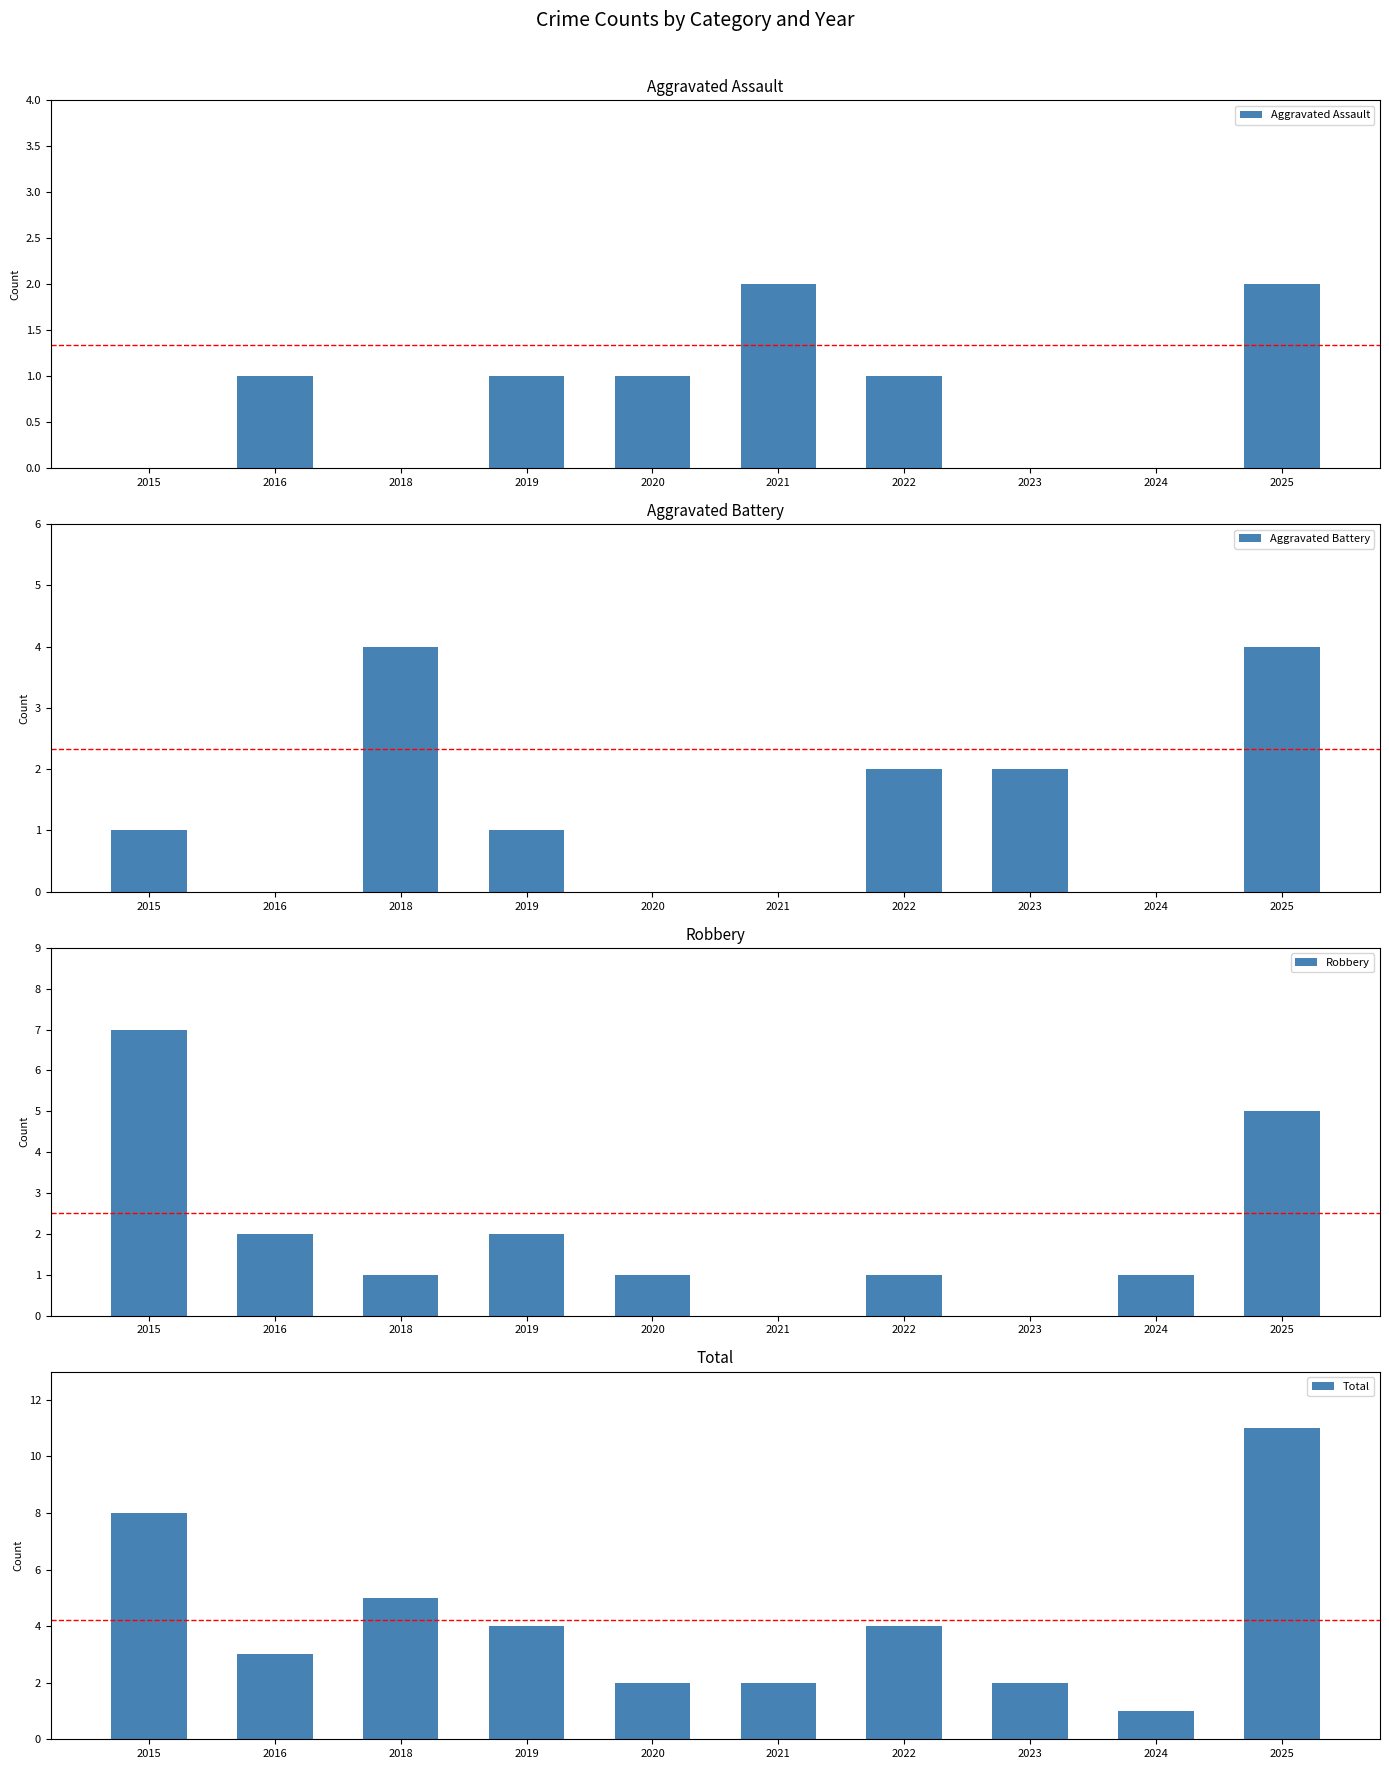

What value does the Robbery series have at 2019?

2